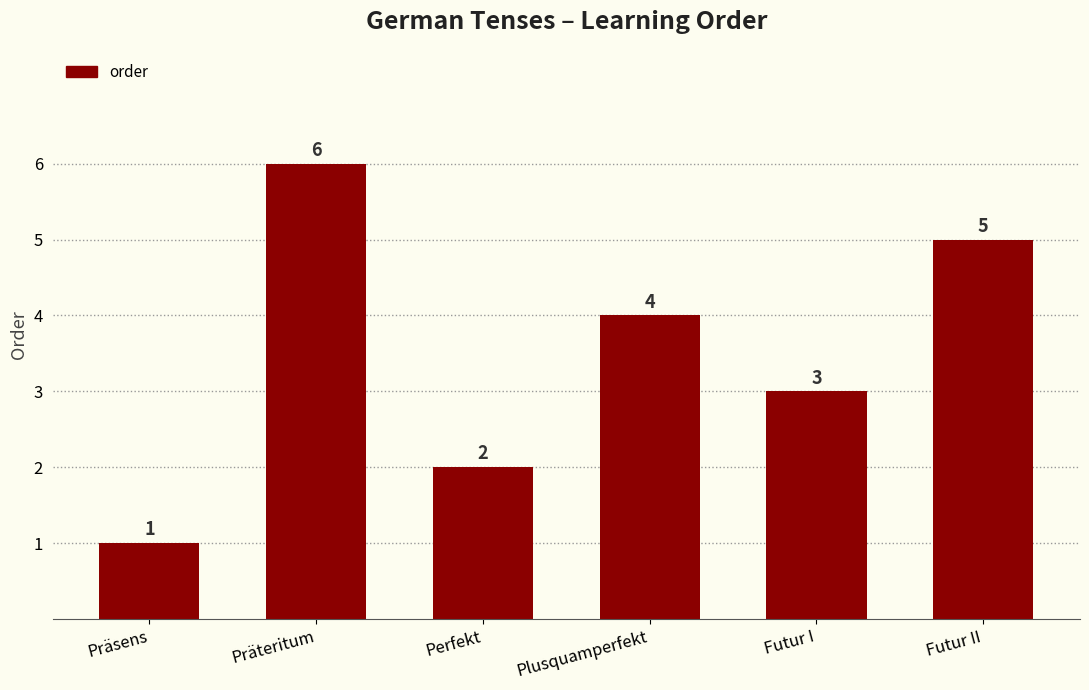

What is the label of the 1st bar from the left?

Präsens